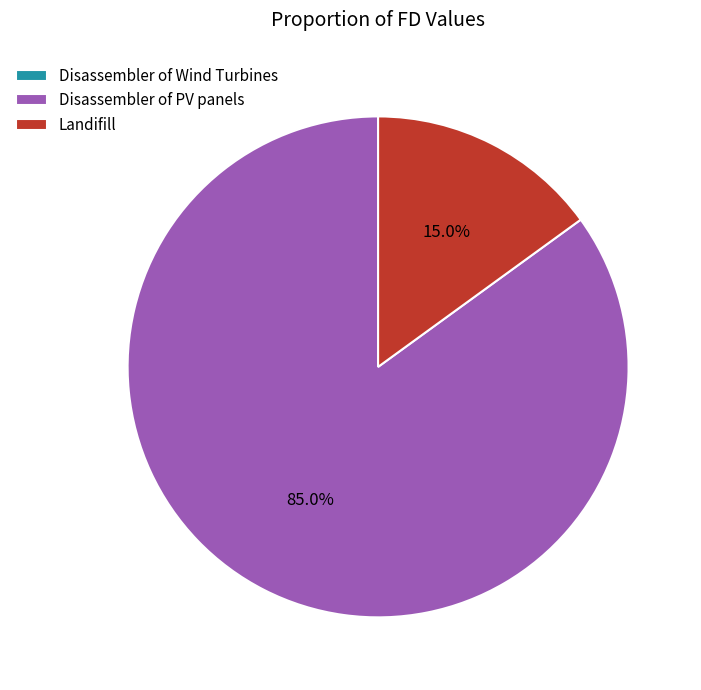

What is the majority slice?

Disassembler of PV panels